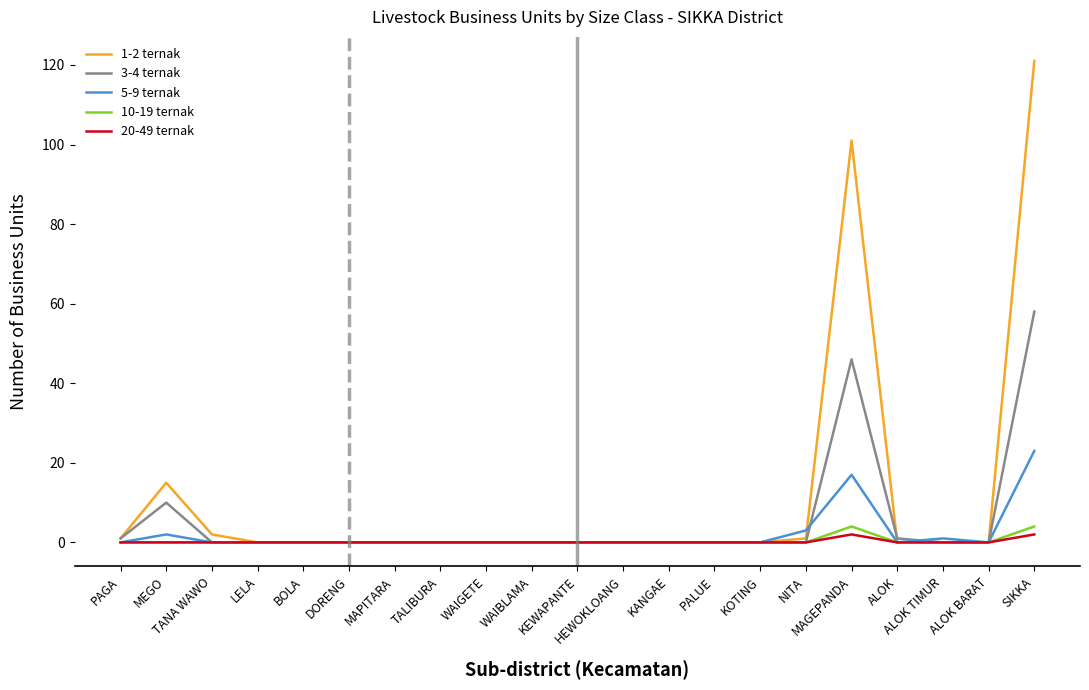

Which series has the largest total across all categories?

1-2 ternak